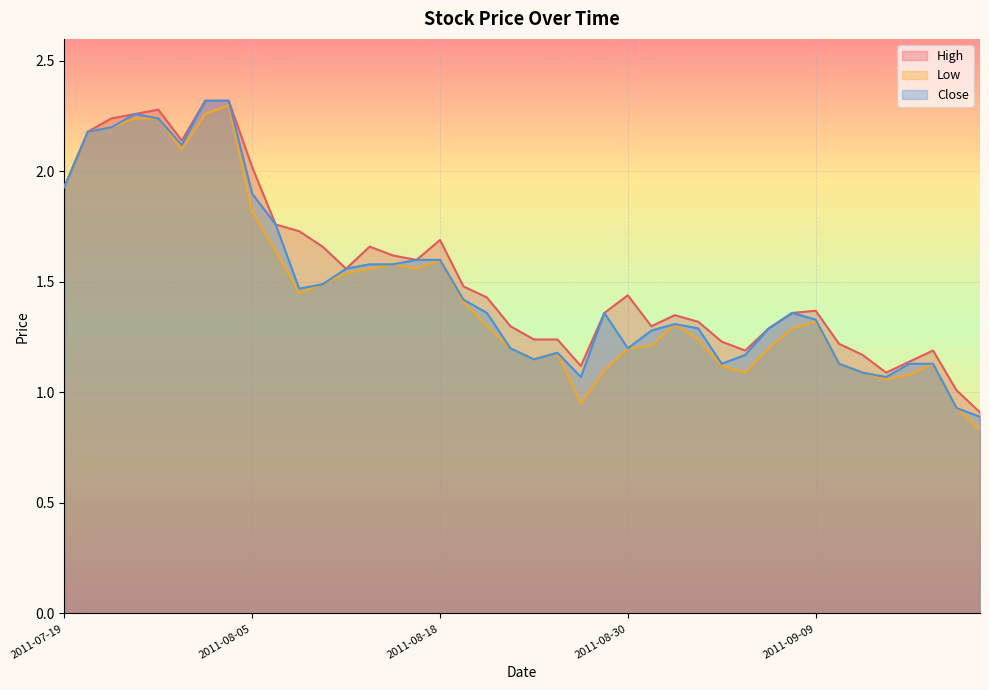

How many series are shown in this chart?

3